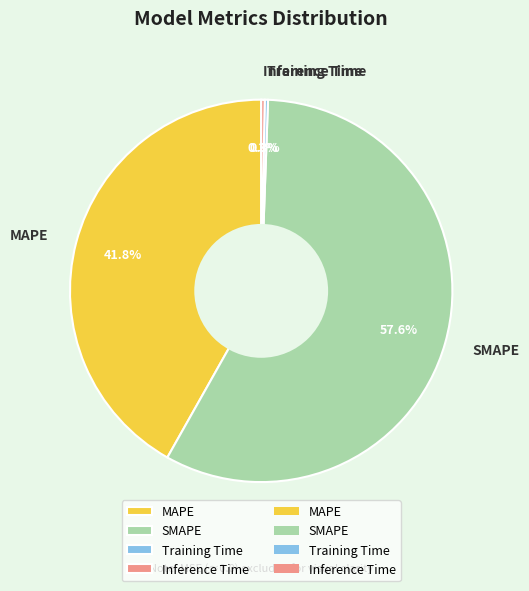

Is the sum of SMAPE and MAPE greater than half?

Yes